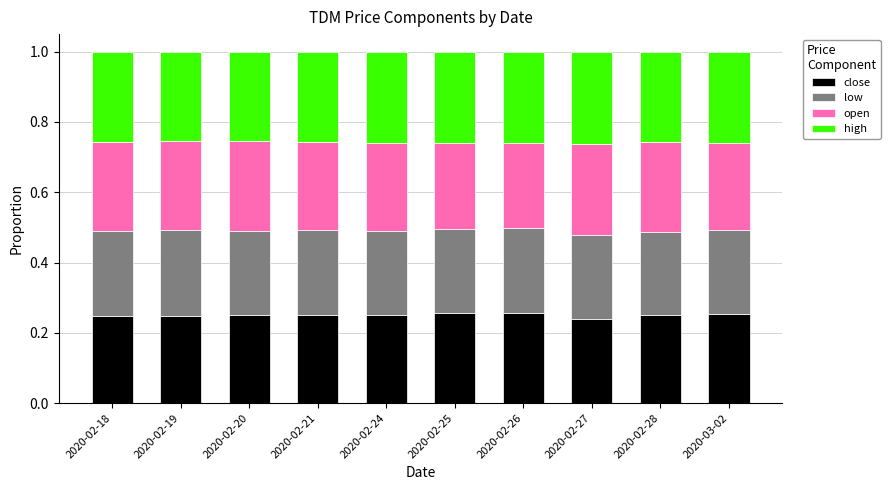

True or false: close has a value of 0.4 at 2020-02-28.

False